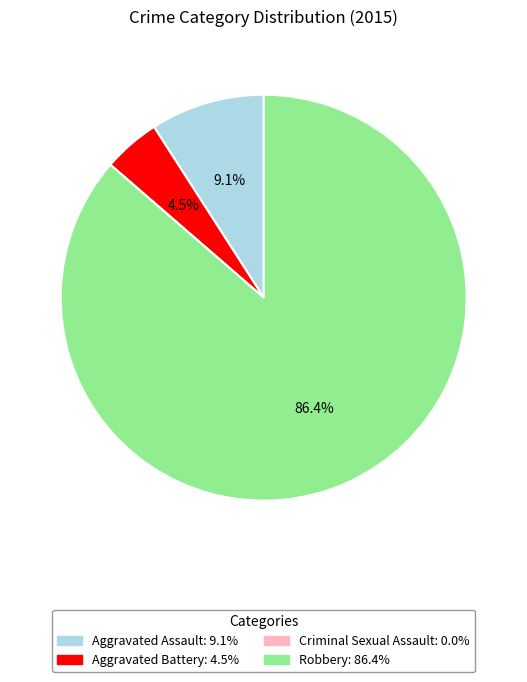

What is the largest slice in the pie chart?

Robbery